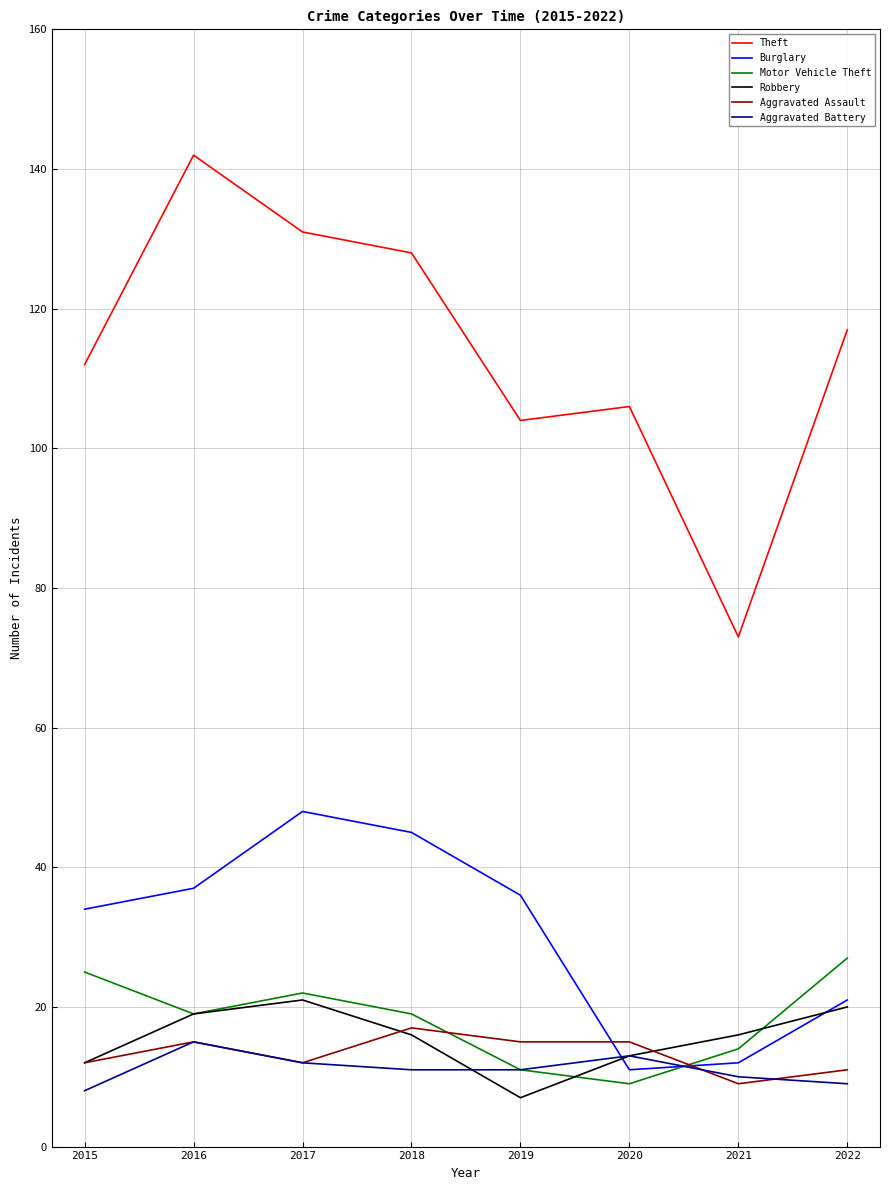

Reading left to right, extract all data points from this chart.

Theft: 112	142	131	128	104	106	73	117
Burglary: 34	37	48	45	36	11	12	21
Motor Vehicle Theft: 25	19	22	19	11	9	14	27
Robbery: 12	19	21	16	7	13	16	20
Aggravated Assault: 12	15	12	17	15	15	9	11
Aggravated Battery: 8	15	12	11	11	13	10	9